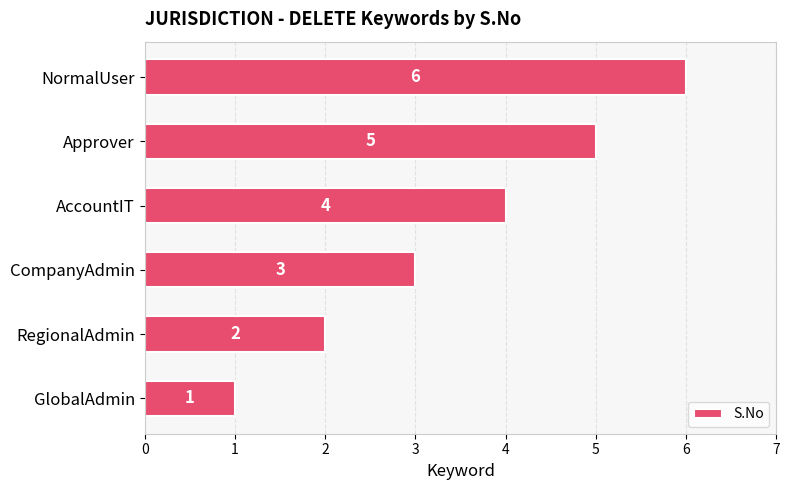

True or false: the data shows 5 at Approver.

True